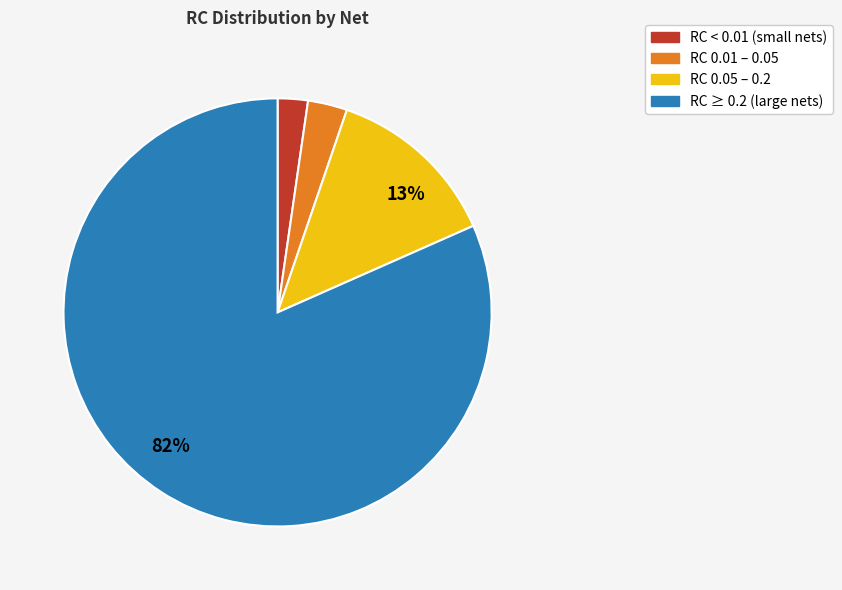

Is there a majority slice in this chart?

Yes